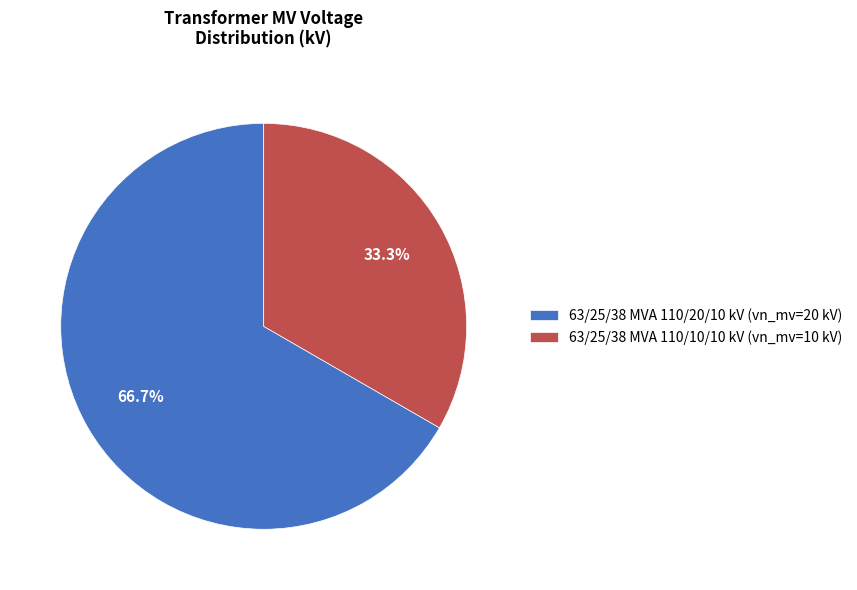

Which slice is the smallest?

63/25/38 MVA 110/10/10 kV